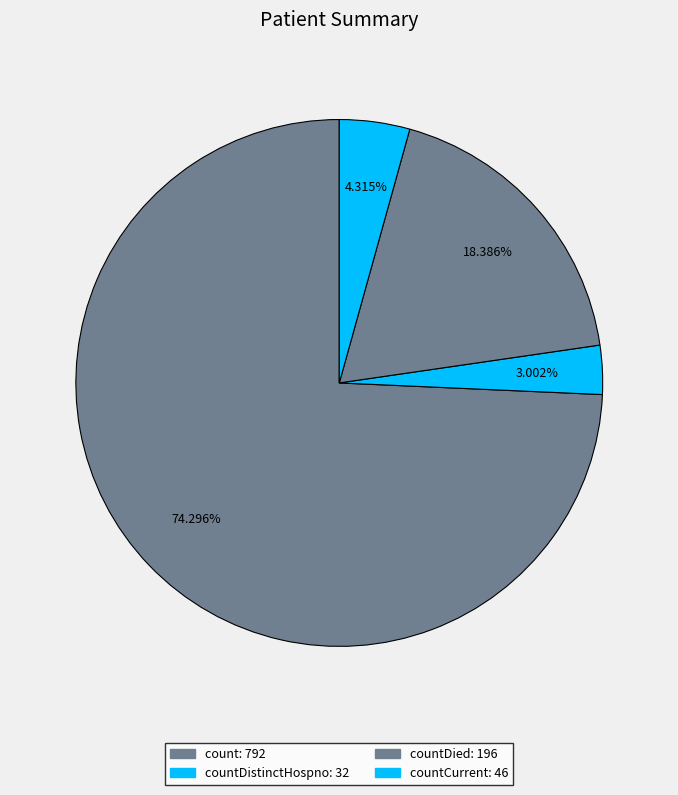

How many slices are in this pie chart?

4